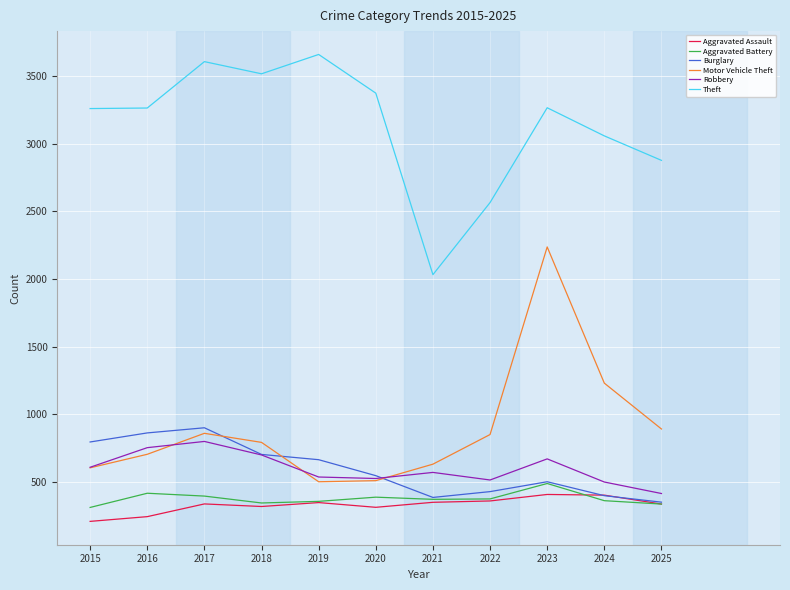

Which series changed the most between 2020 and 2021?

Theft